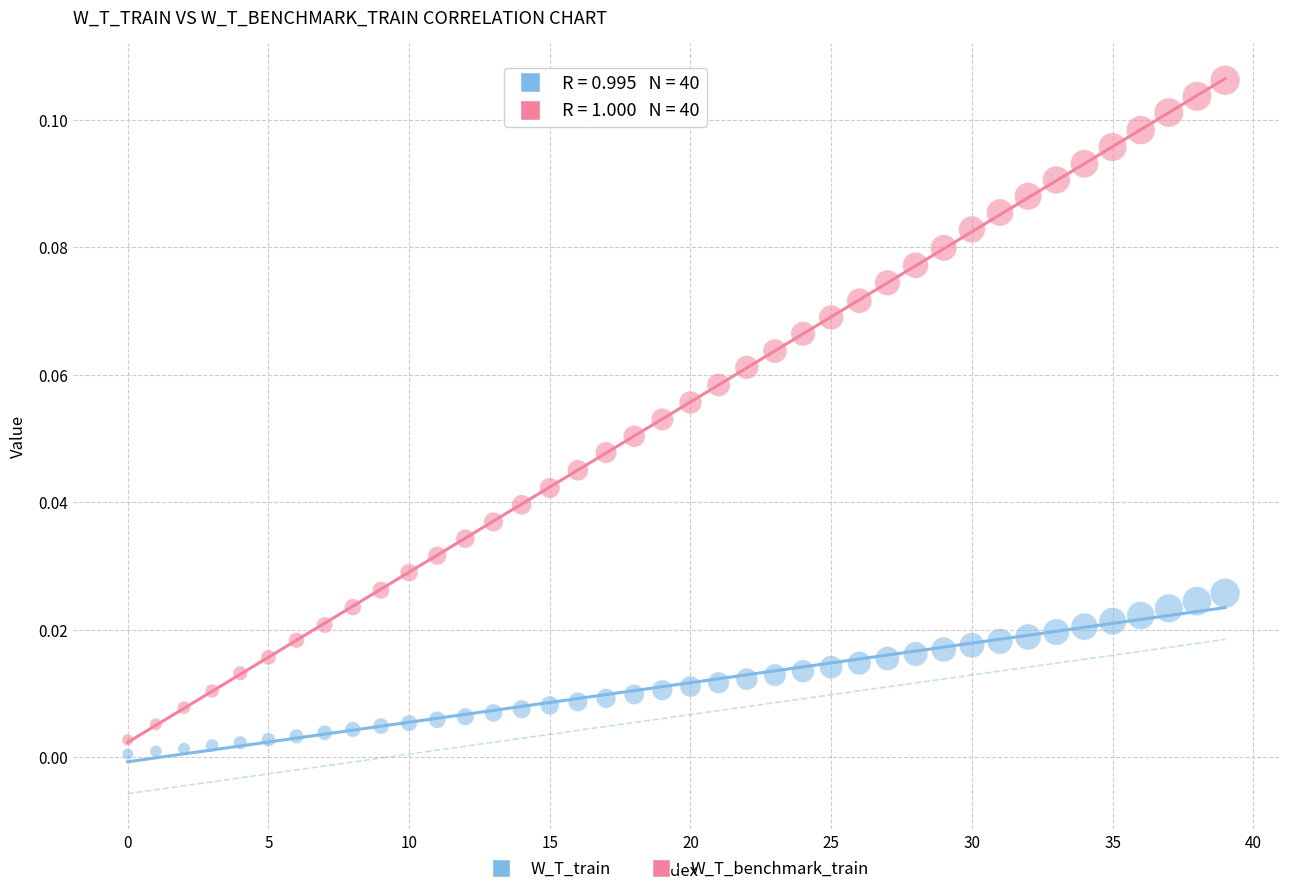

What are all the series names shown in the legend?

W_T_train, W_T_benchmark_train